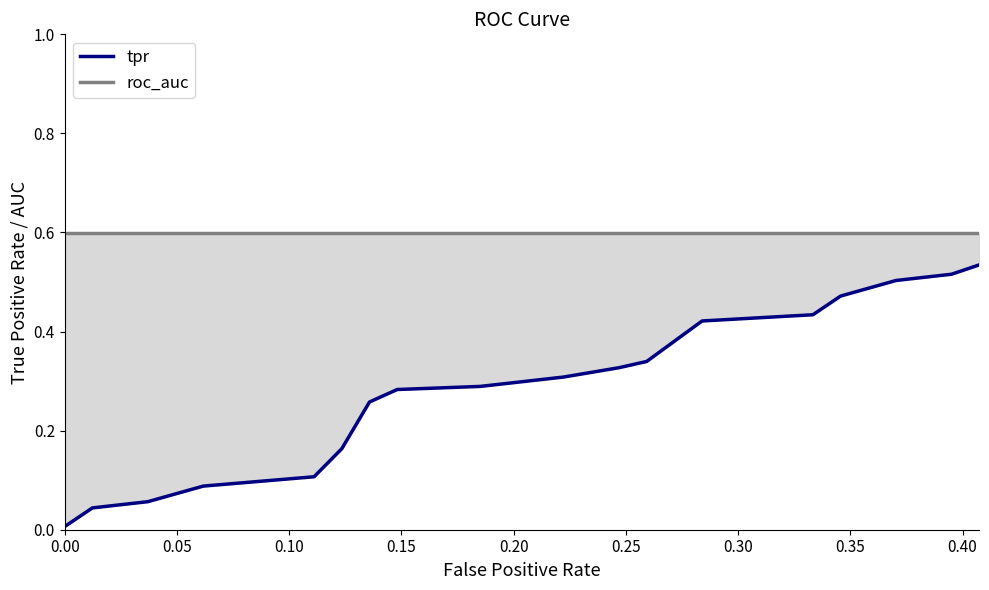

What is the maximum value shown in the chart?

0.6